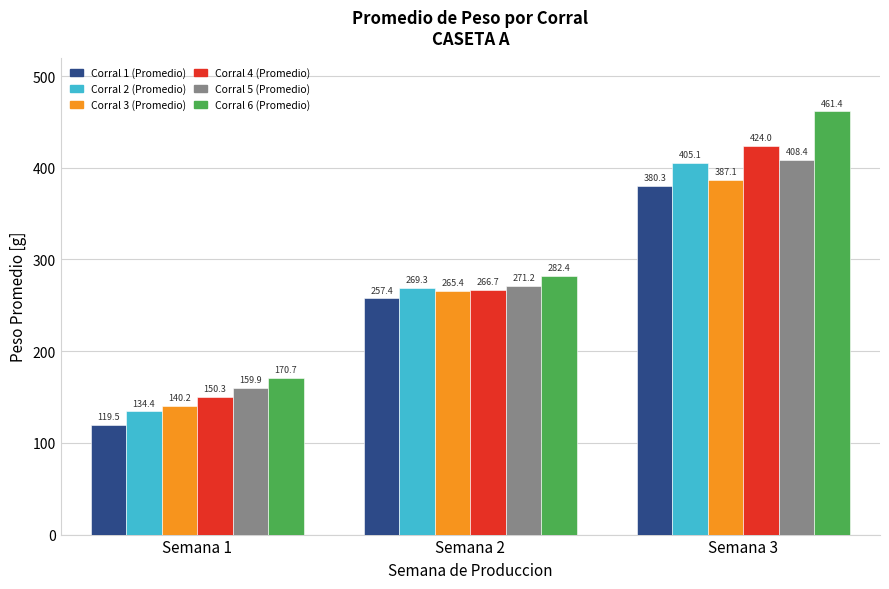

What is the value of the Corral 3 (Promedio) bar at the 2nd from the left?

265.4